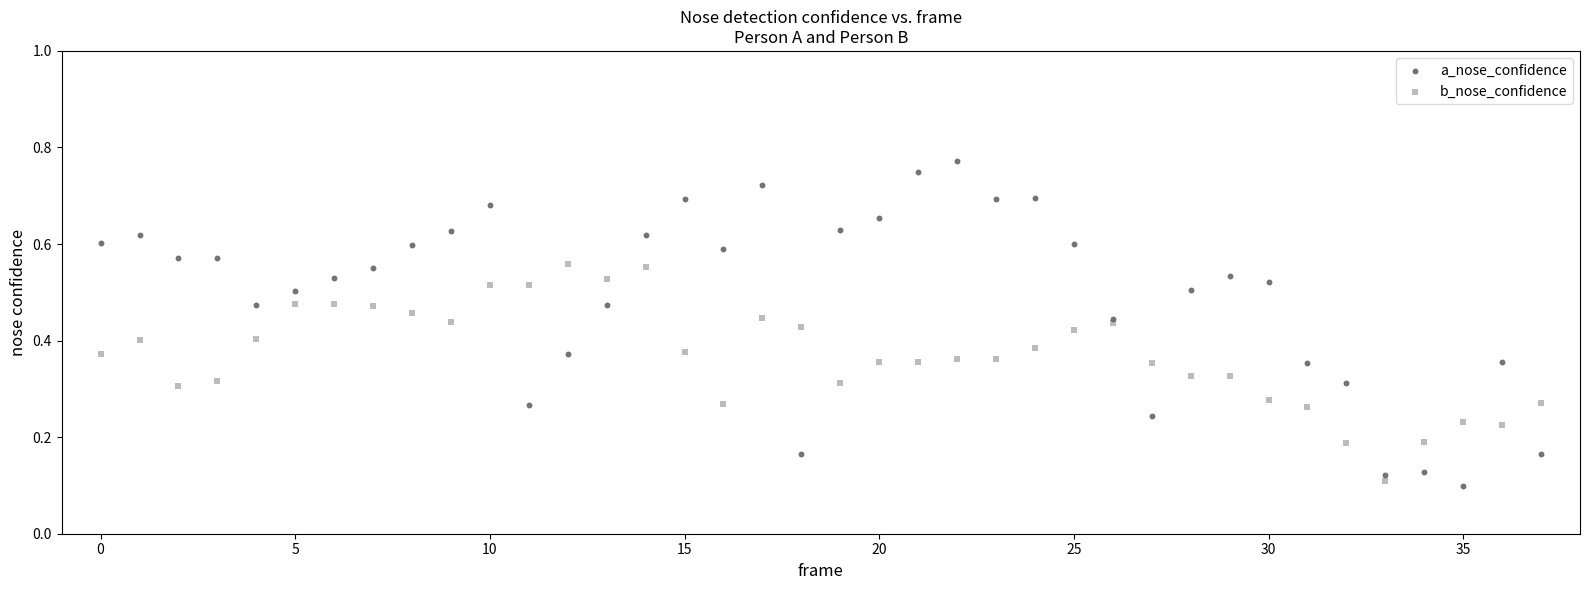

What are all the series names shown in the legend?

a_nose_confidence, b_nose_confidence